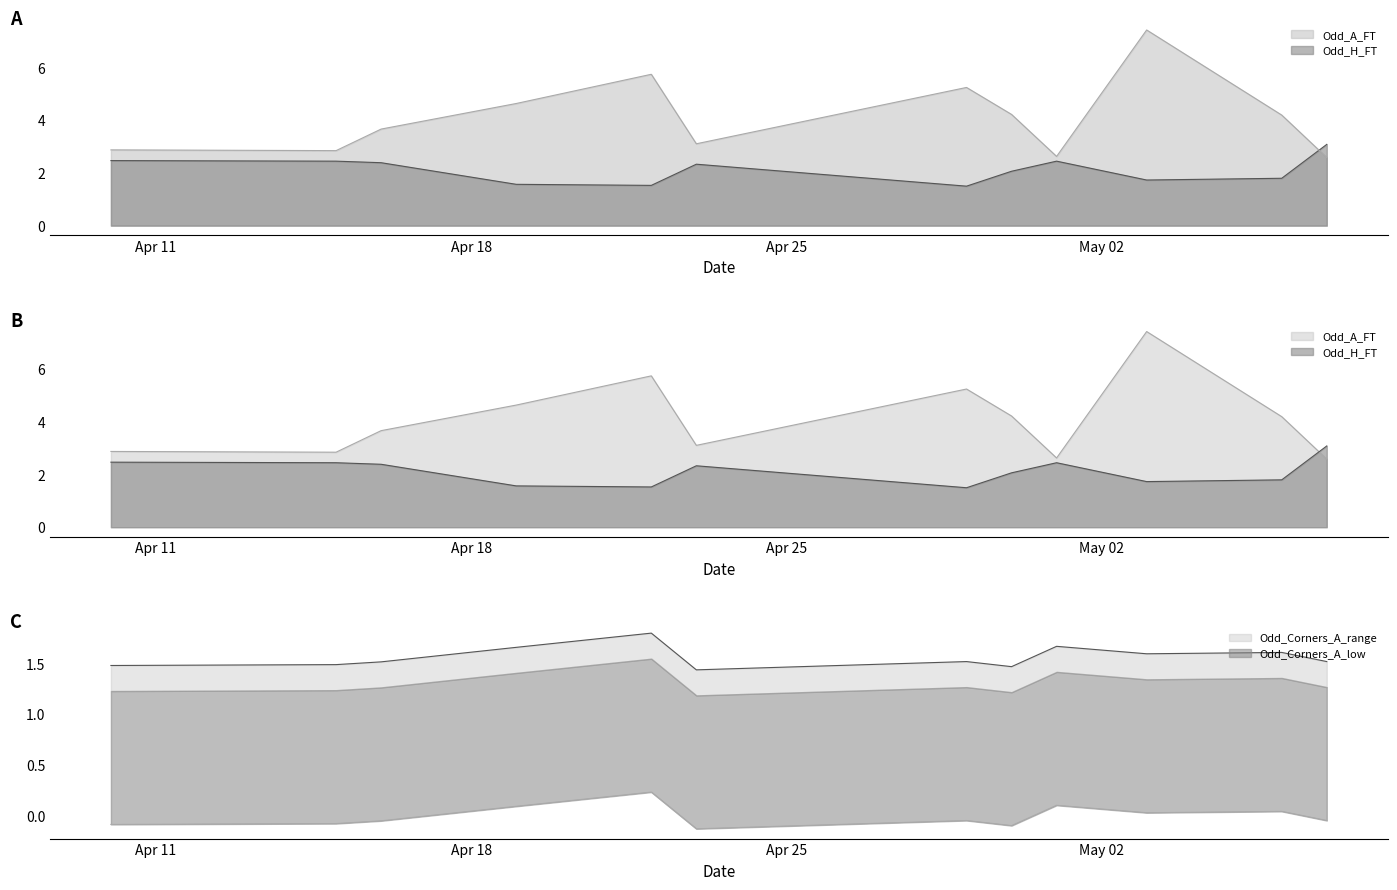

Does the chart have visible grid lines?

No